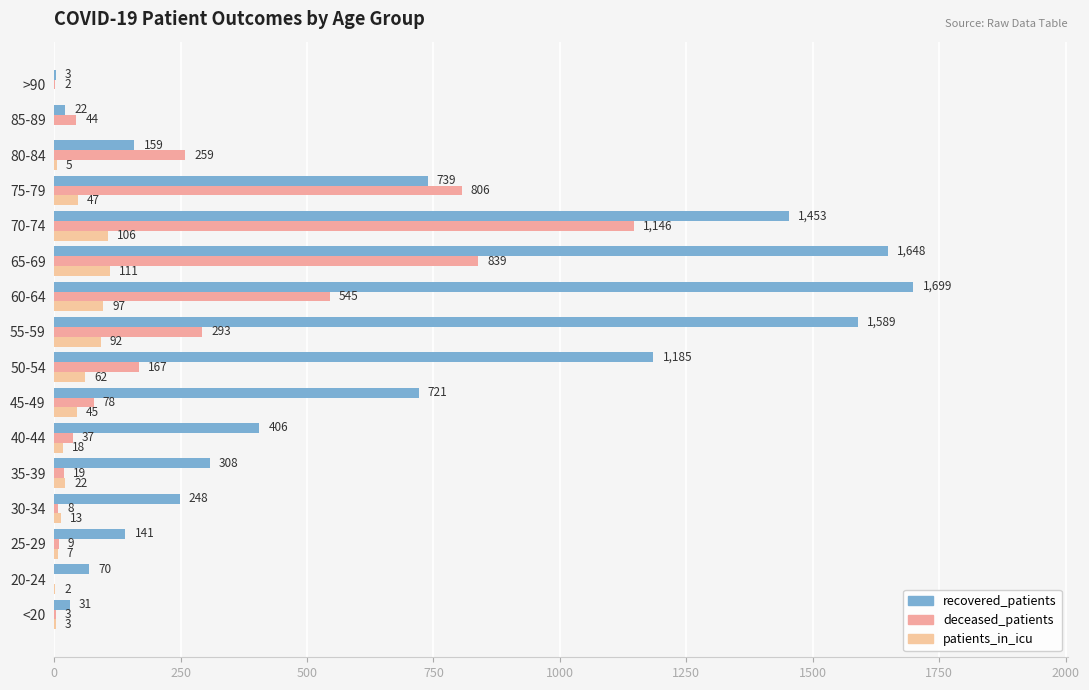

How many categories are shown in the chart?

16